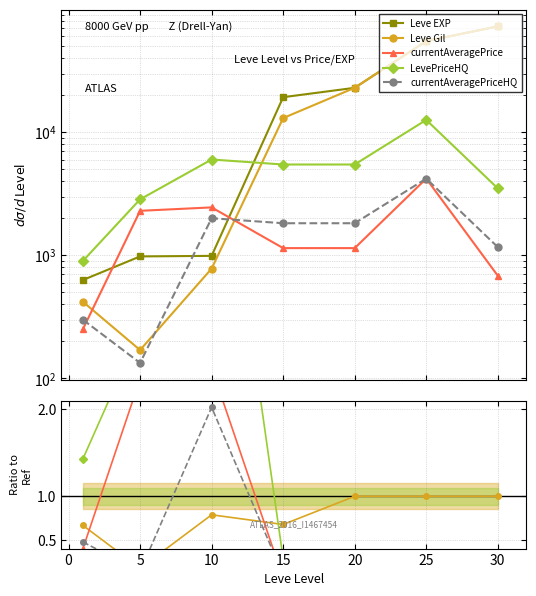

The value of LevePriceHQ at 10 is 10.0. True or false?

False